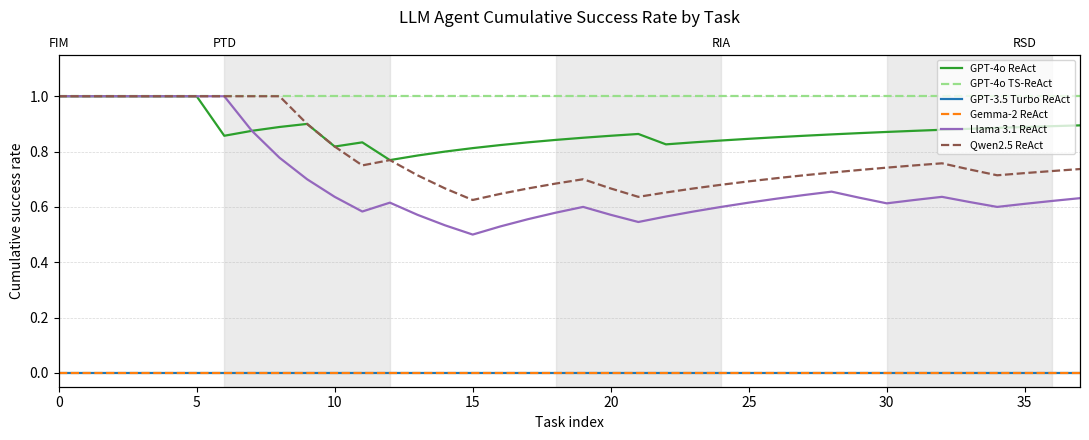

True or false: Gemma-2 ReAct and Llama 3.1 ReAct cross at least once.

False